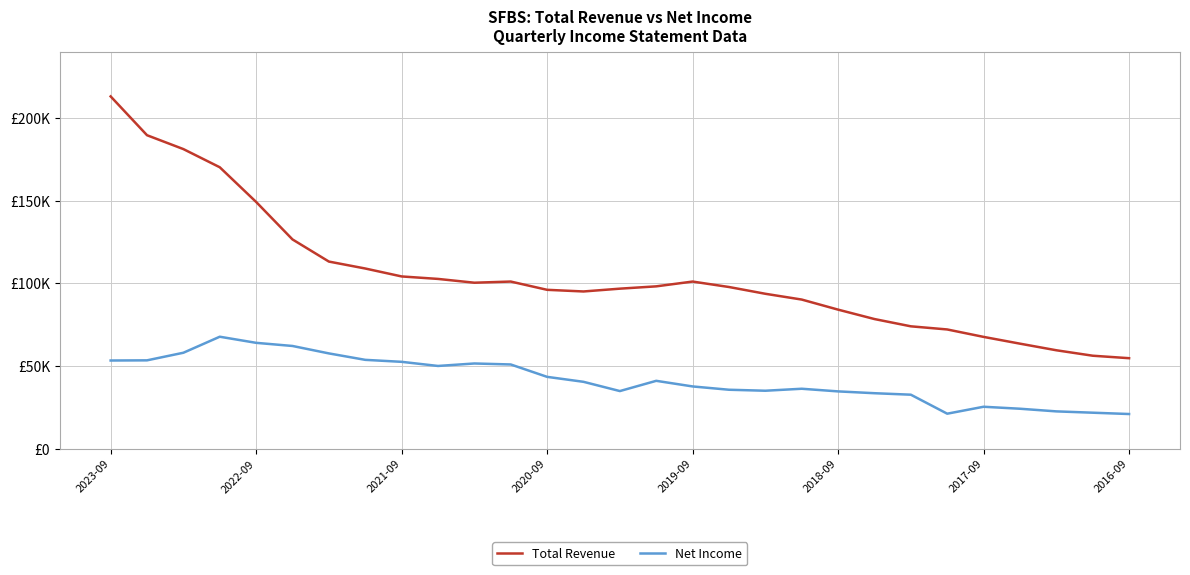

True or false: Net Income has more than 0 points higher than both neighbors.

True